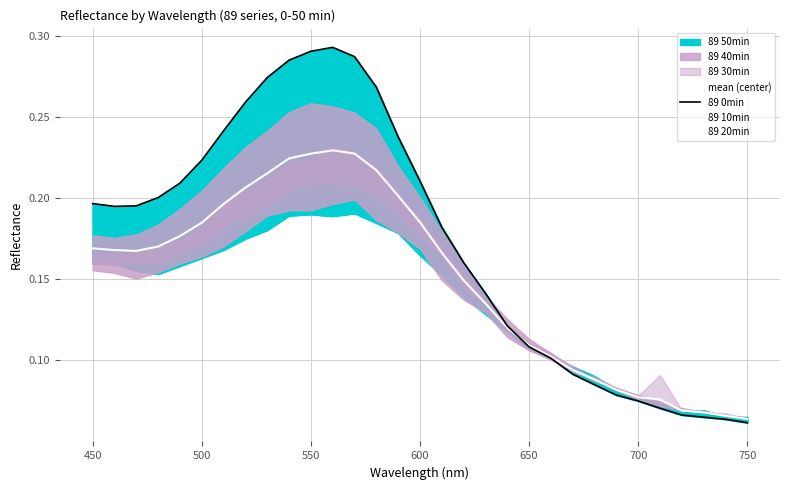

What is the maximum value for mean (center)?

0.2